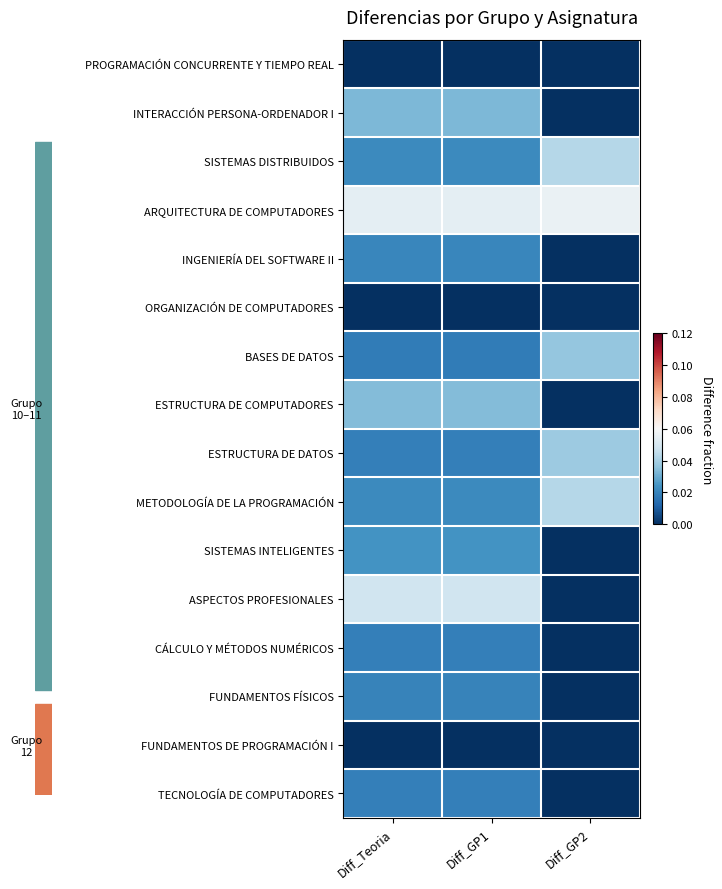

Rank the series by their maximum value, from lowest to highest.

PROGRAMACIÓN CONCURRENTE Y TIEMPO REAL, ORGANIZACIÓN DE COMPUTADORES, FUNDAMENTOS DE PROGRAMACIÓN I, CÁLCULO Y MÉTODOS NUMÉRICOS, TECNOLOGÍA DE COMPUTADORES, FUNDAMENTOS FÍSICOS, INGENIERÍA DEL SOFTWARE II, SISTEMAS INTELIGENTES, INTERACCIÓN PERSONA-ORDENADOR I, ESTRUCTURA DE COMPUTADORES, BASES DE DATOS, ESTRUCTURA DE DATOS, SISTEMAS DISTRIBUIDOS, METODOLOGÍA DE LA PROGRAMACIÓN, ASPECTOS PROFESIONALES, ARQUITECTURA DE COMPUTADORES